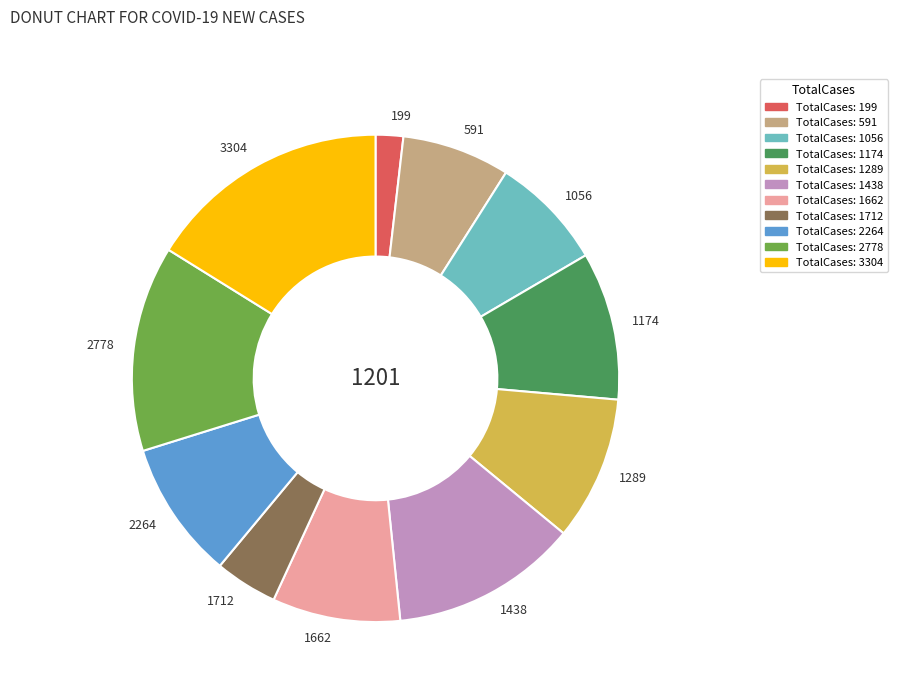

Is 2778 the majority of the pie?

No